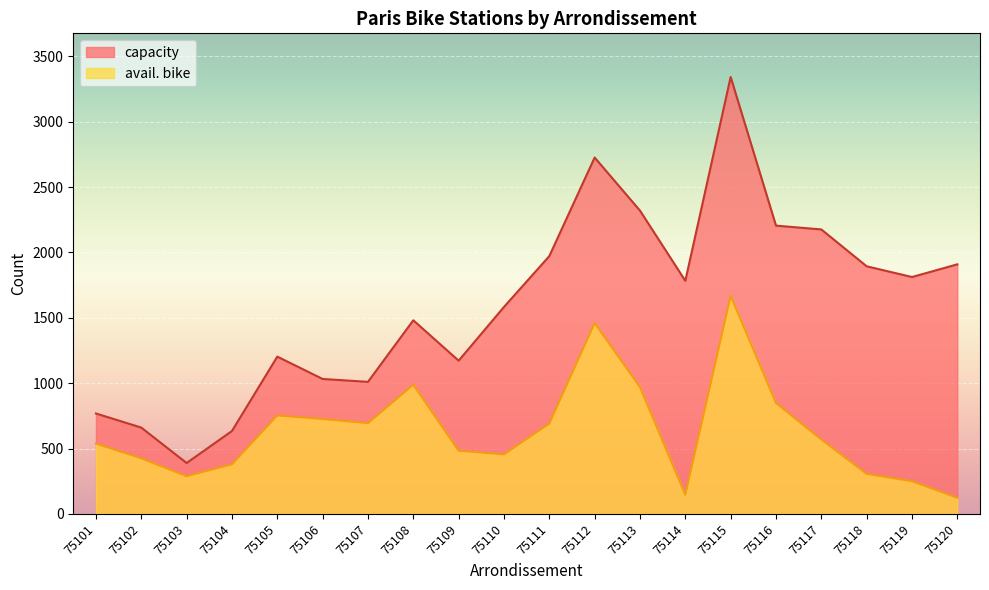

Reading left to right, list all the values displayed in this chart.

capacity: 75101=768	75102=660	75103=389	75104=634	75105=1203	75106=1032	75107=1010	75108=1481	75109=1172	75110=1583	75111=1972	75112=2726	75113=2320	75114=1783	75115=3342	75116=2205	75117=2176	75118=1894	75119=1812	75120=1909
avail. bike: 75101=538	75102=425	75103=288	75104=379	75105=753	75106=726	75107=694	75108=988	75109=483	75110=455	75111=691	75112=1460	75113=970	75114=146	75115=1669	75116=848	75117=569	75118=306	75119=250	75120=123